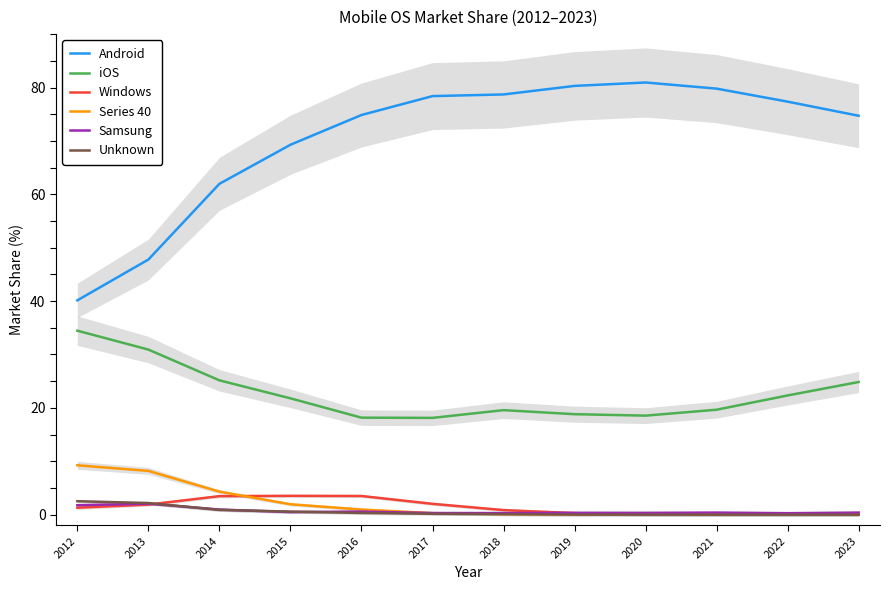

What is the difference between the maximum and second lowest values in the Unknown series?

2.5